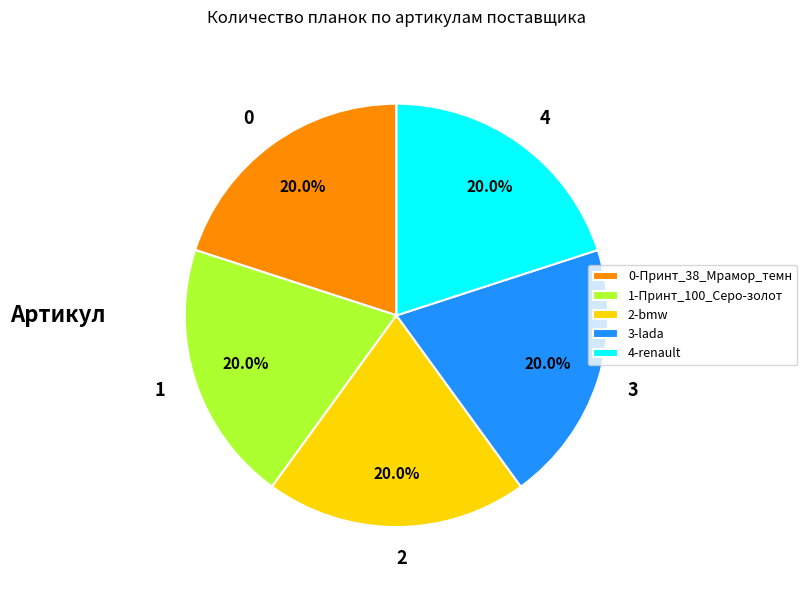

Is the sum of 2 and 4 greater than half?

No